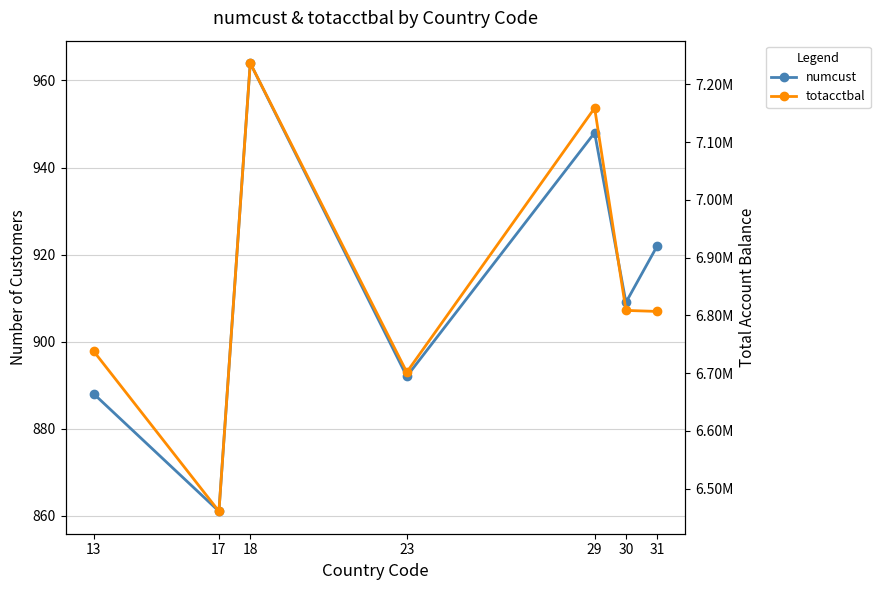

How many interior local valleys does the totacctbal series have?

2